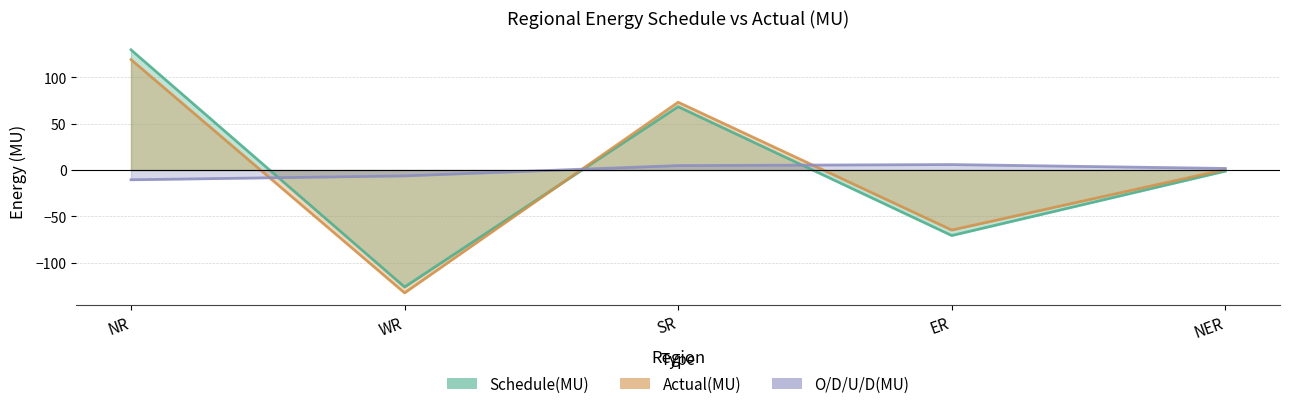

Where is O/D/U/D(MU) nearest to the value -2?

NER